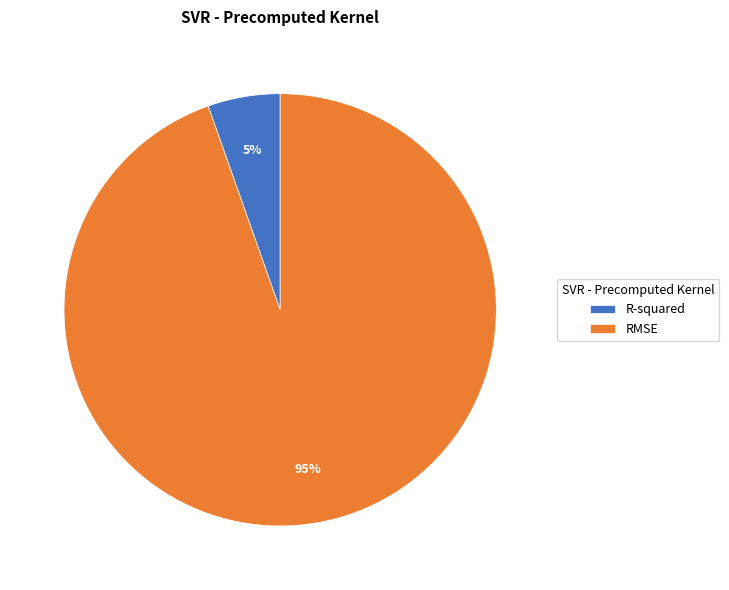

Do R-squared and RMSE together represent more than half of the pie?

Yes